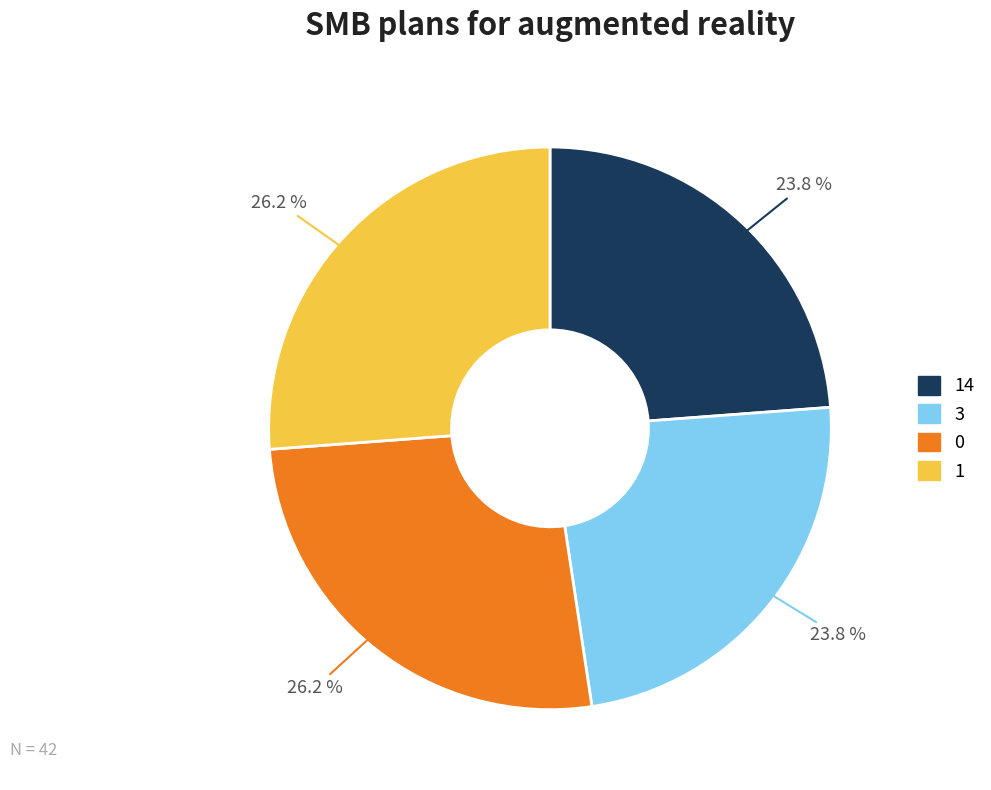

Does any single category account for the majority?

No